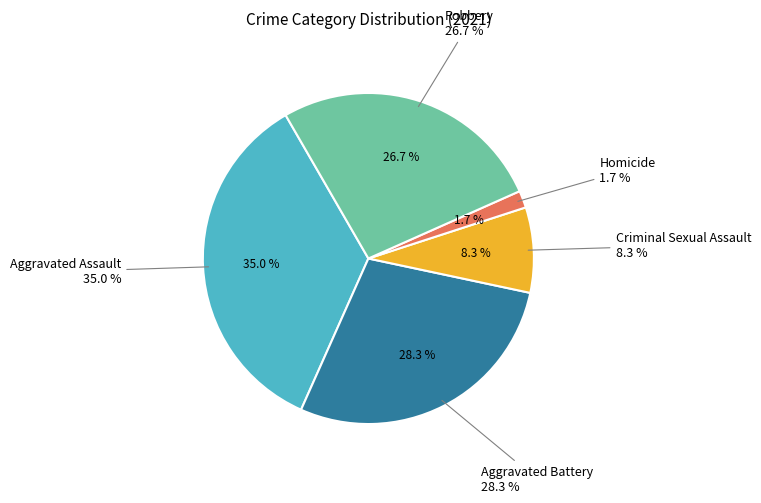

What is the total percentage of Criminal Sexual Assault and Aggravated Assault?

43.3%